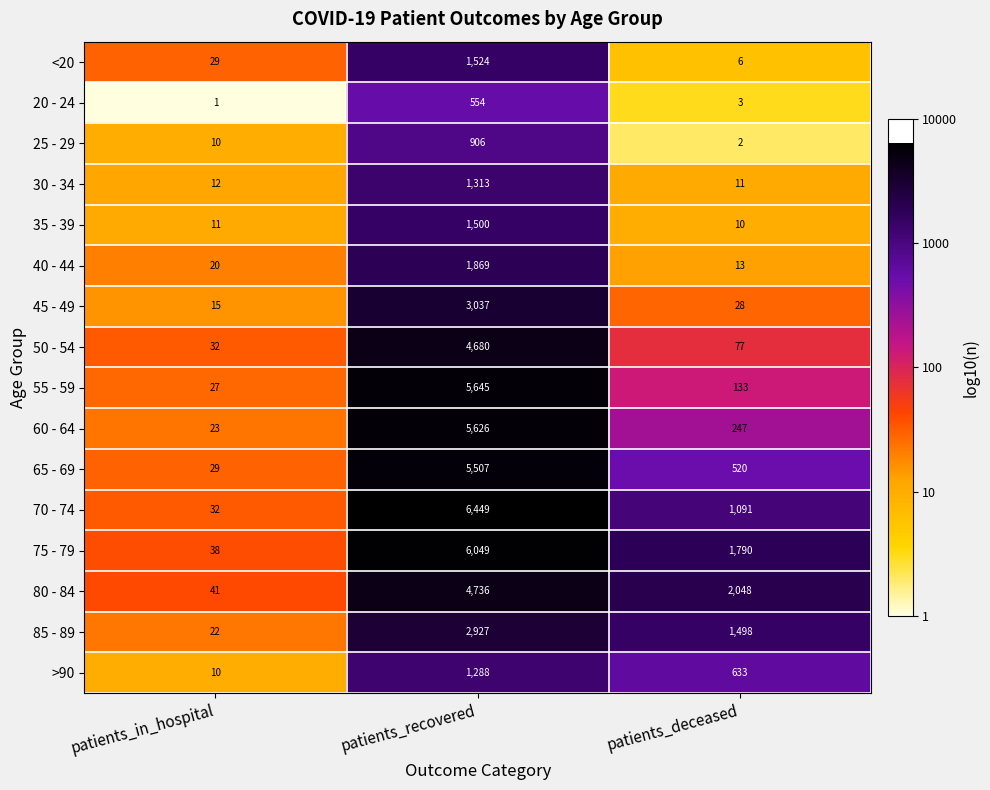

How many 75 - 79 values are between 38 and 6049?

3